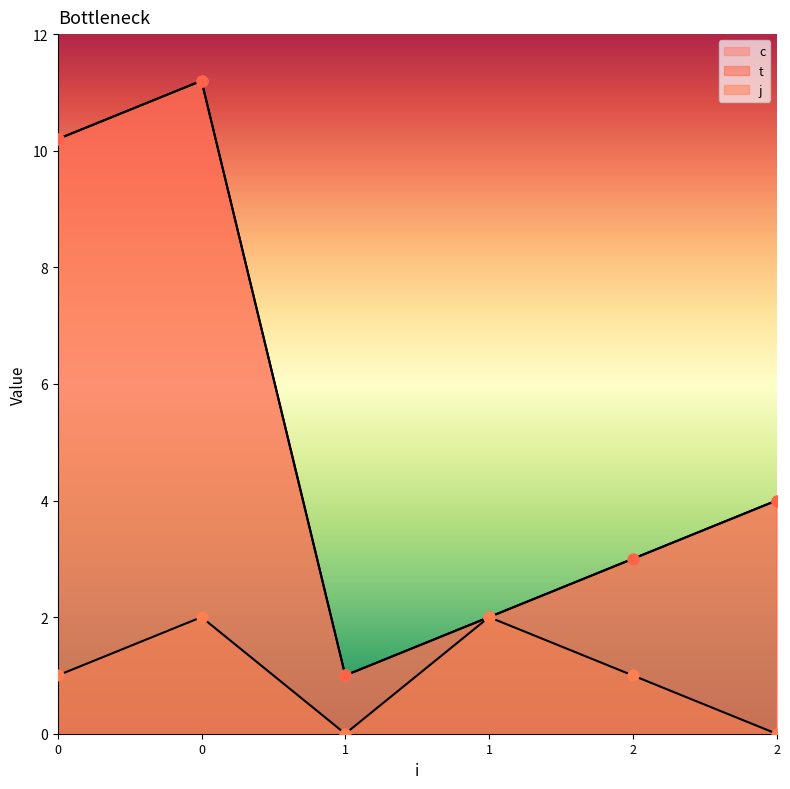

What are all the series names shown in the legend?

c, t, j